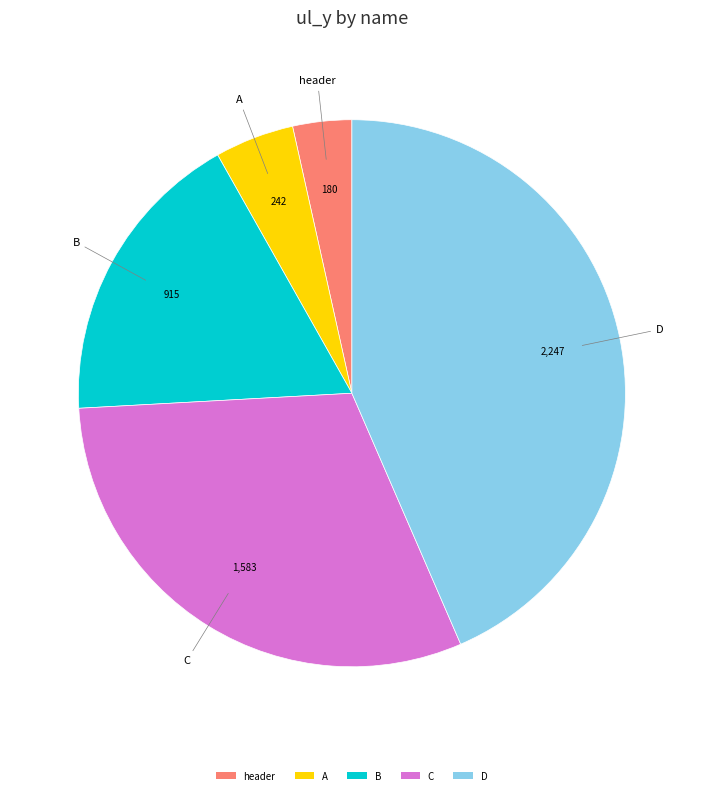

Is there any slice that represents more than half of the pie?

No